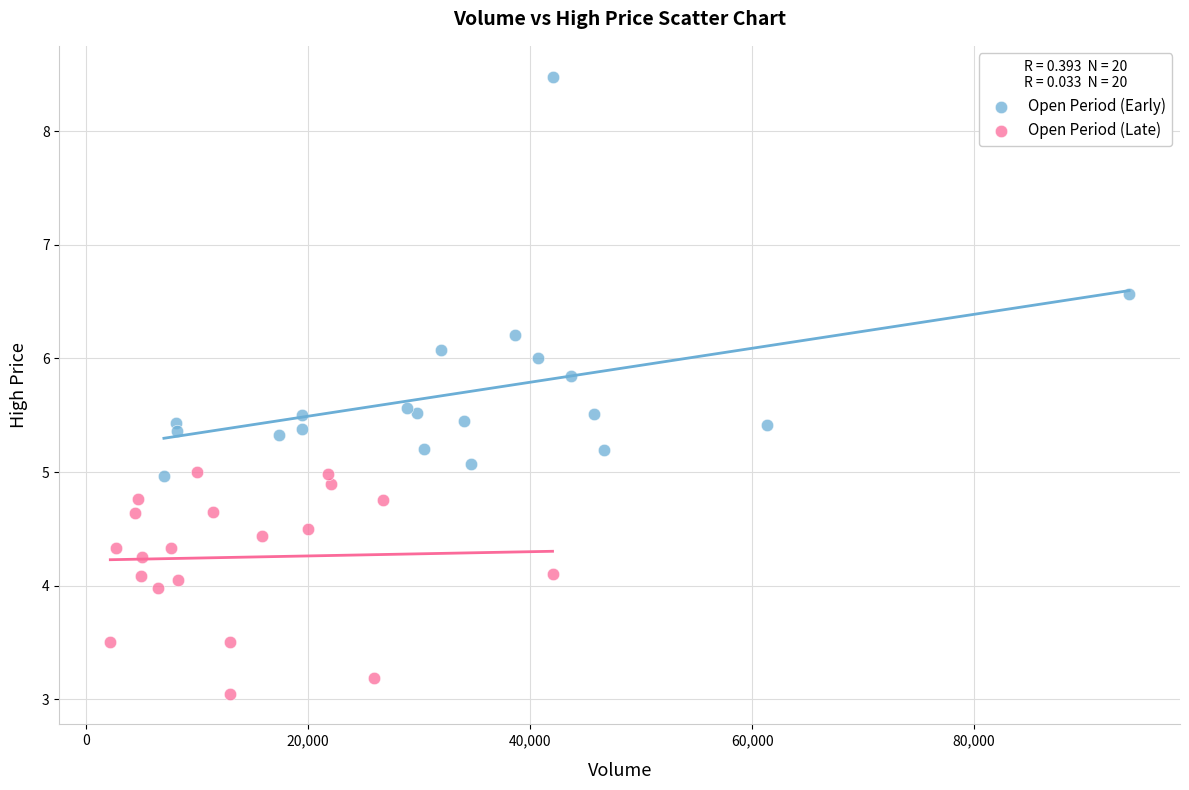

Which series contains the highest Y value?

Open Period (Early)